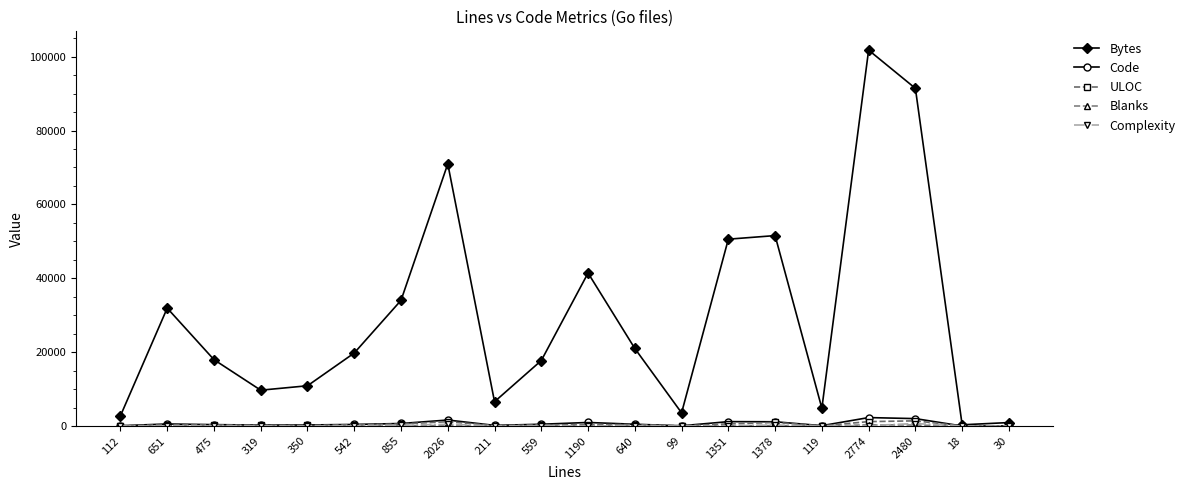

Which series has the widest spread of values?

Bytes